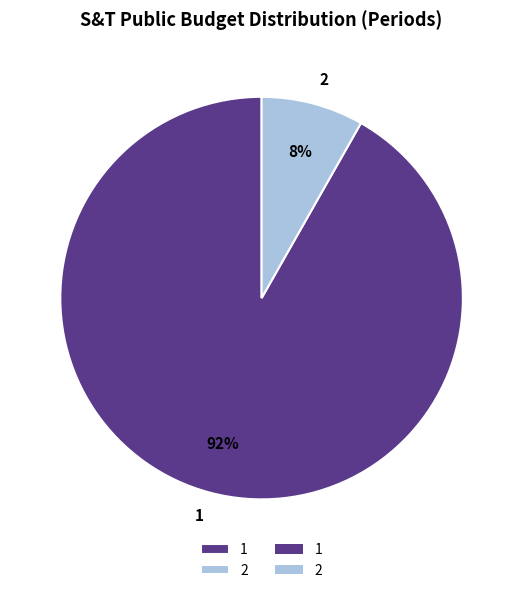

Combined, do 2 and 1 account for over 50%?

Yes